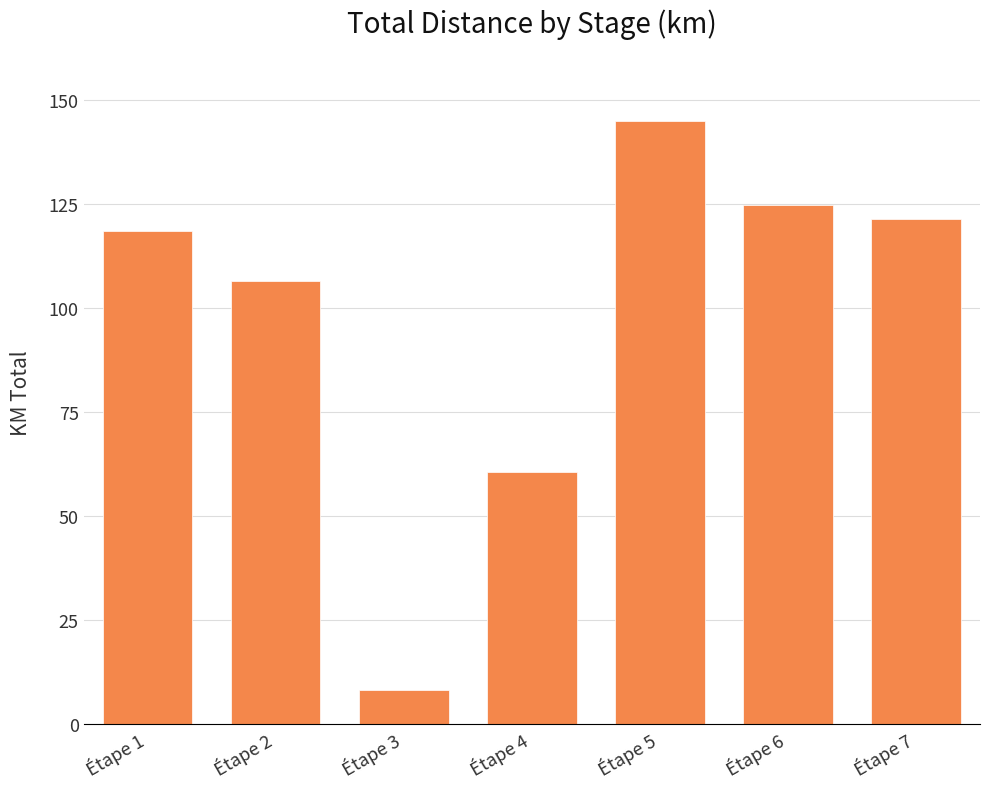

Read the value at Étape 7.

121.3